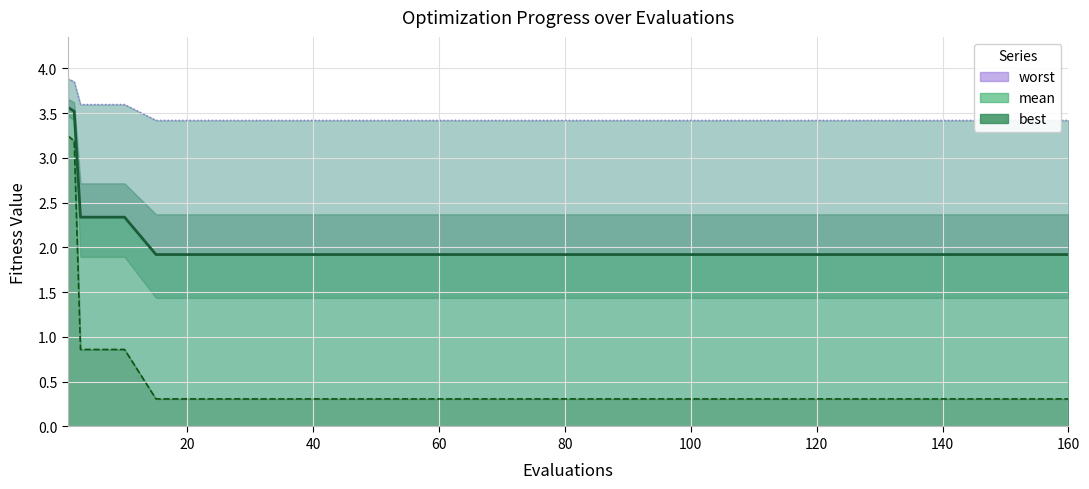

What is the value of the worst (line) point at the 14th from the left?

3.4